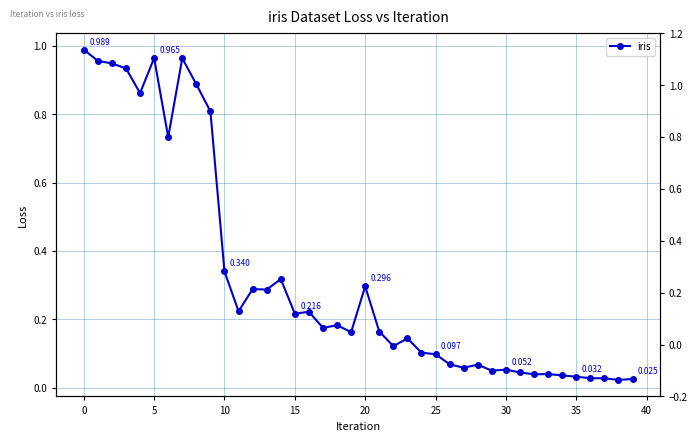

What is the value of the 23rd point from the left?

0.1